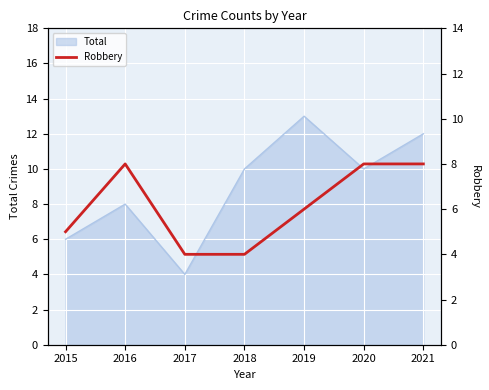

How many points are higher than both their immediate neighbors (excluding endpoints)?

1